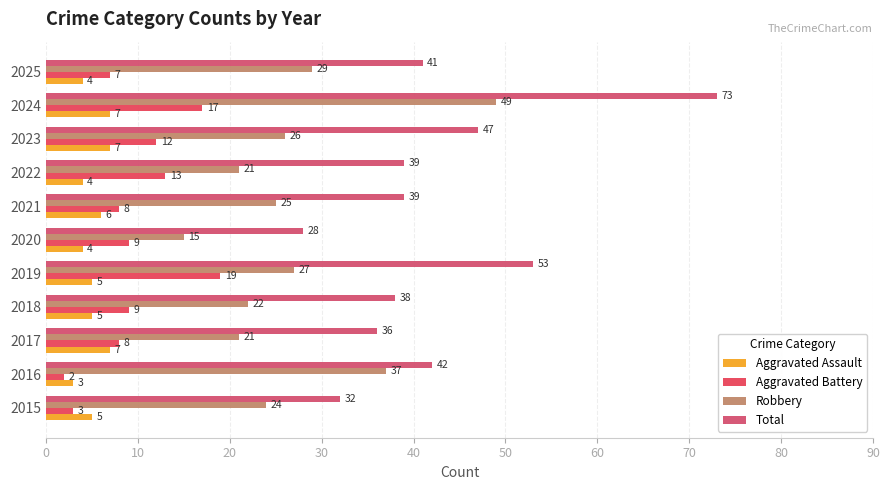

Which category has the lowest value in the Total series?

2020